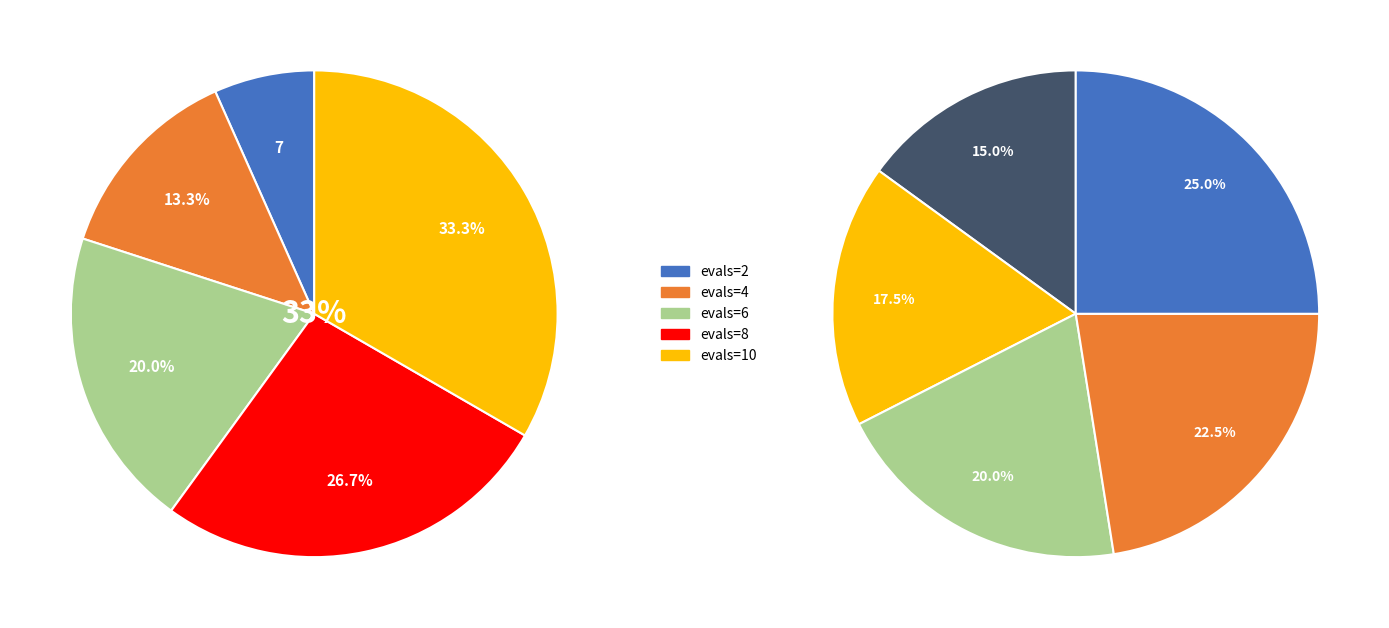

Is it true that 10 is 4% of the pie?

False